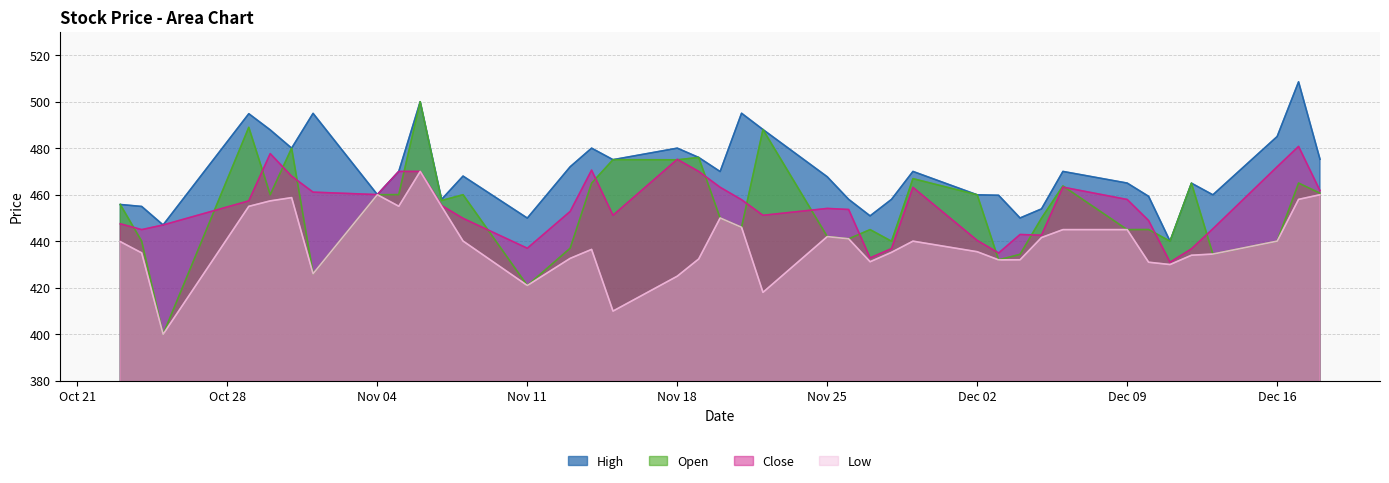

At which category does Open reach its first local peak?

2019-10-29